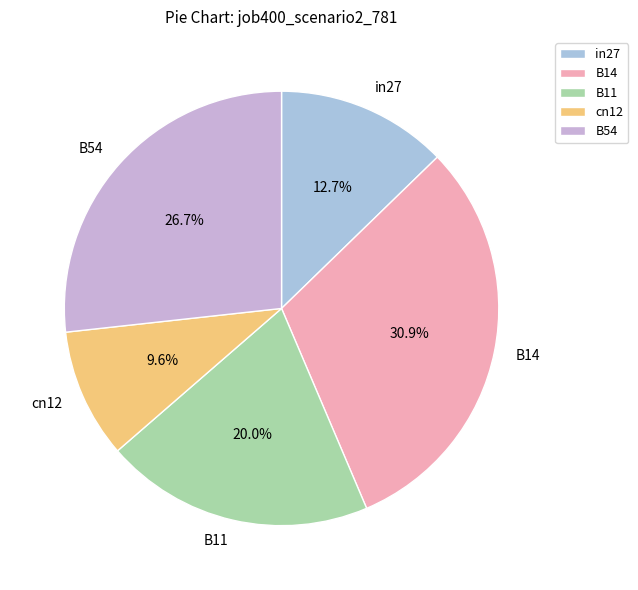

The B54 slice represents 27% of the pie. True or false?

True